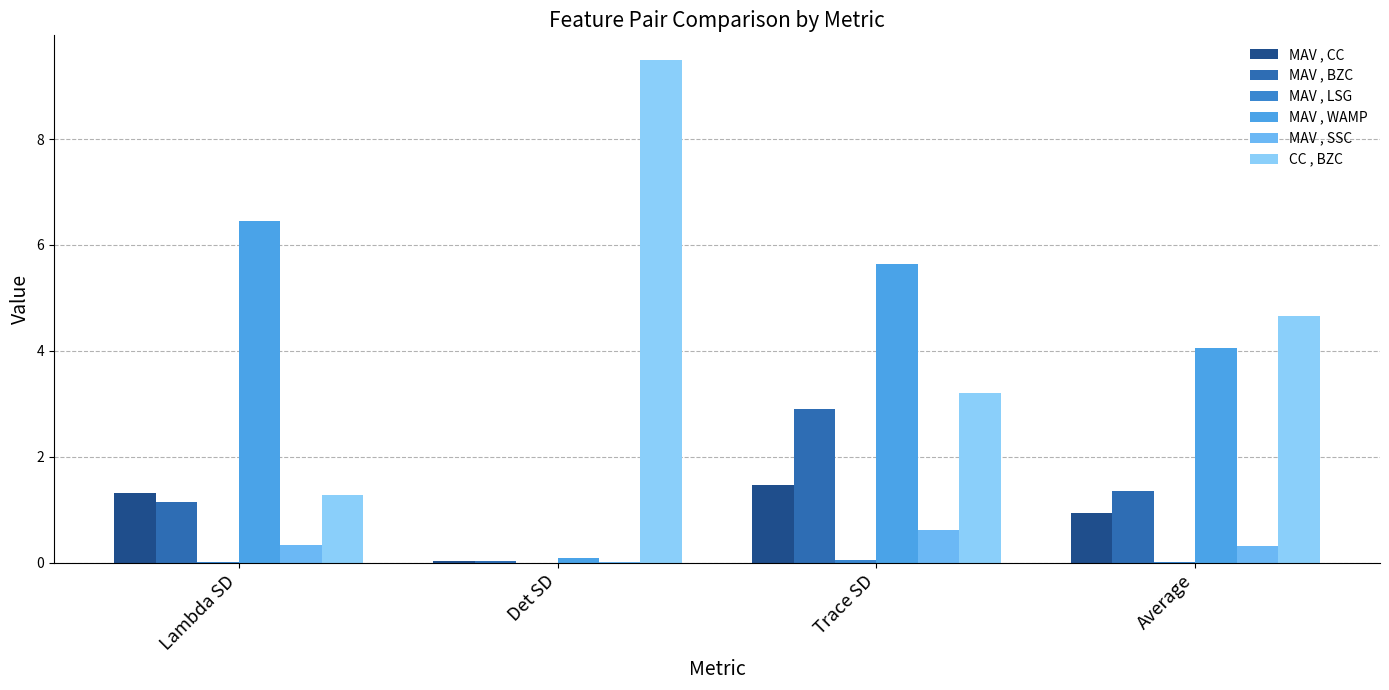

What position from the left is Trace SD?

3